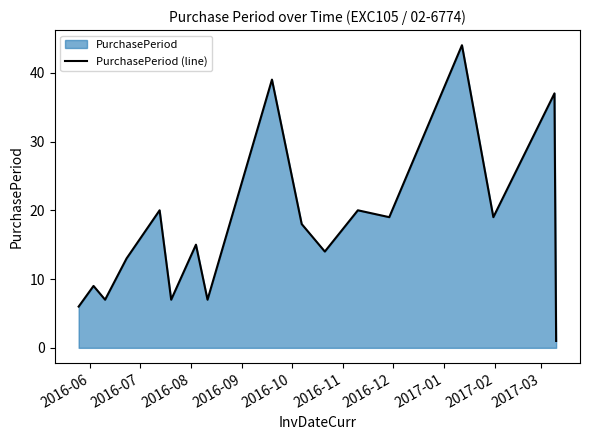

What is the greatest value displayed?

44